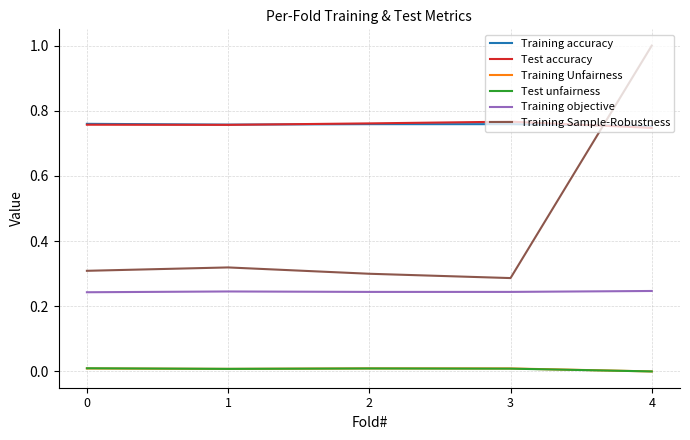

True or false: Training Sample-Robustness has more than 0 points higher than both neighbors.

True